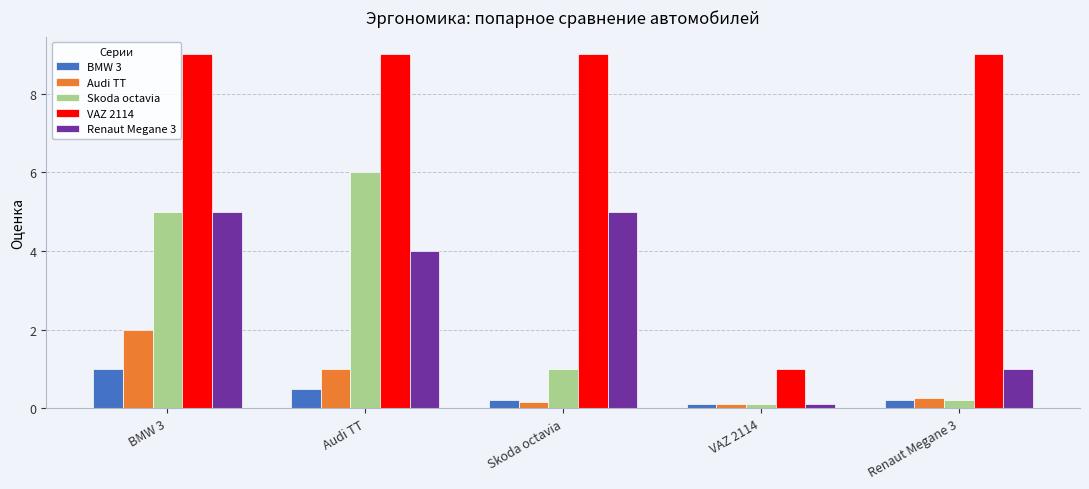

The value of Renaut Megane 3 at BMW 3 is 5.0. True or false?

True